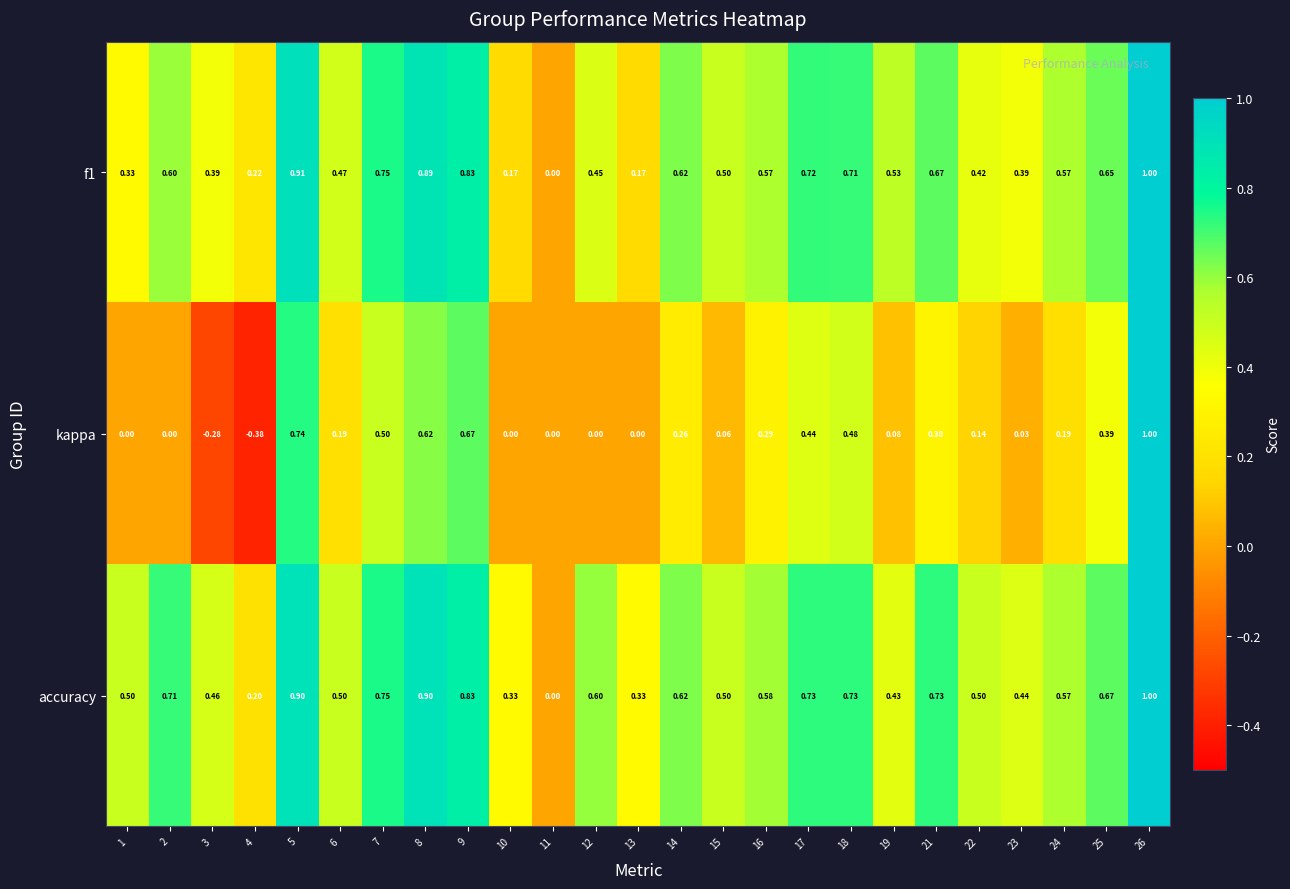

Is the value of f1 at 9 greater than the value of kappa at 11?

Yes